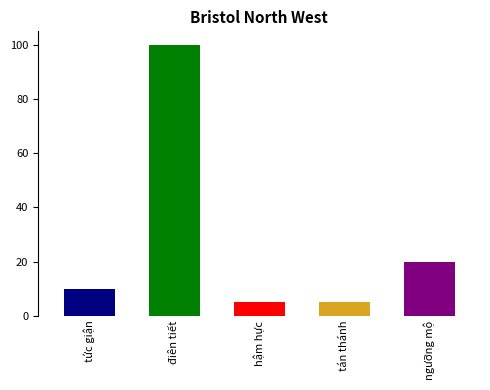

What is the difference between the maximum and minimum values?

95